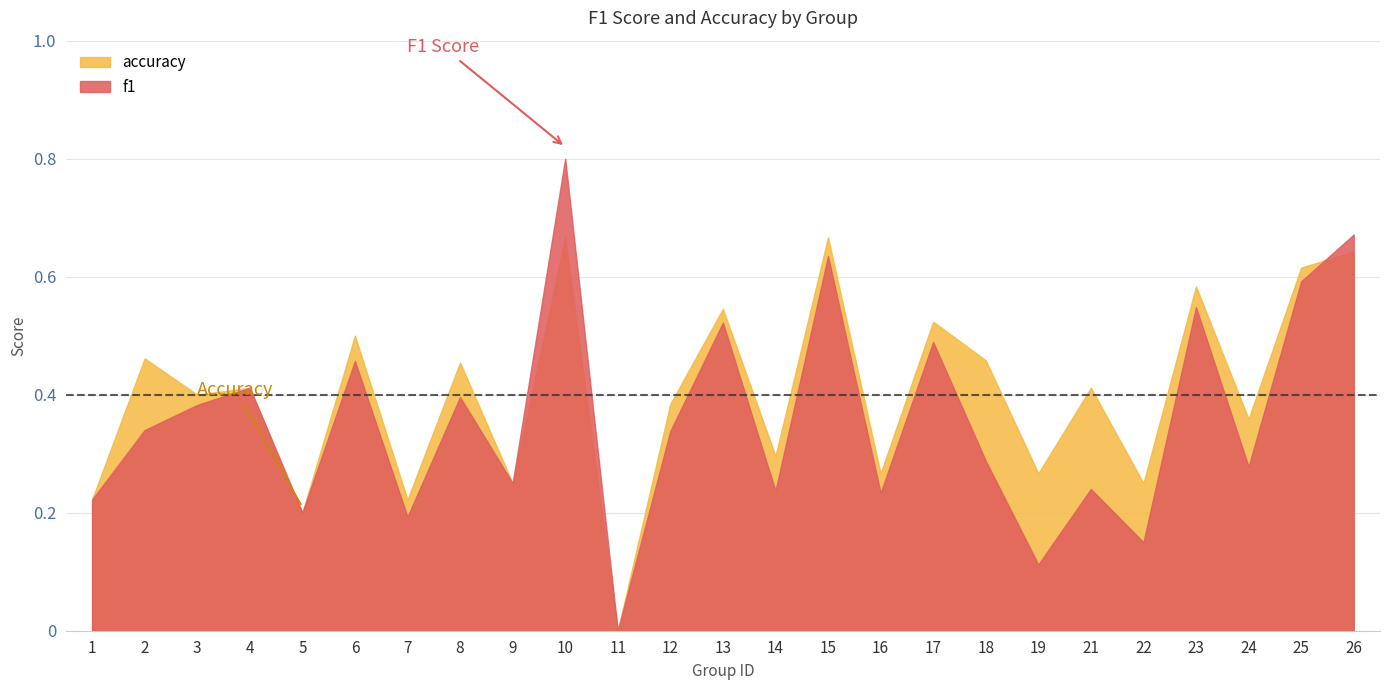

How many distinct data groups are displayed?

2